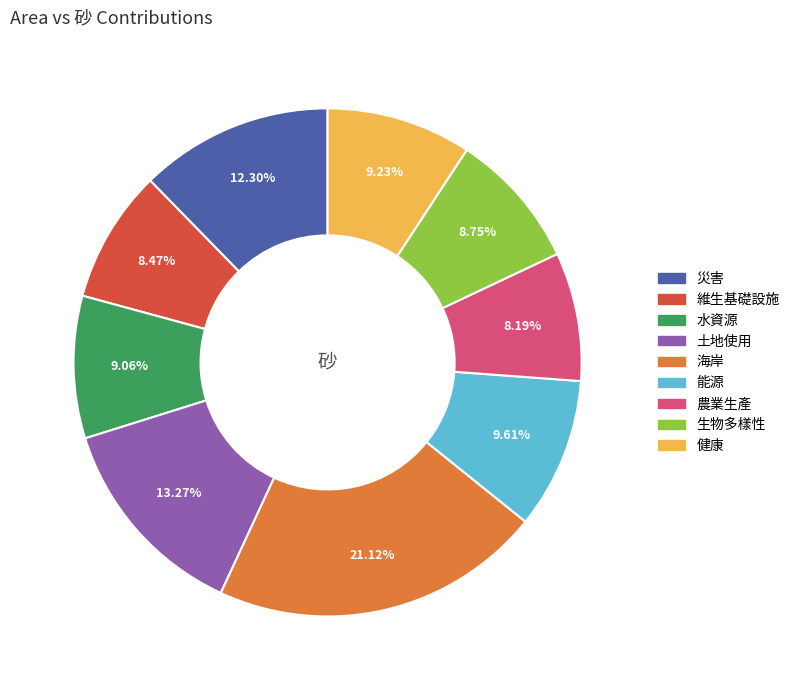

Do 生物多樣性 and 土地使用 together represent more than half of the pie?

No